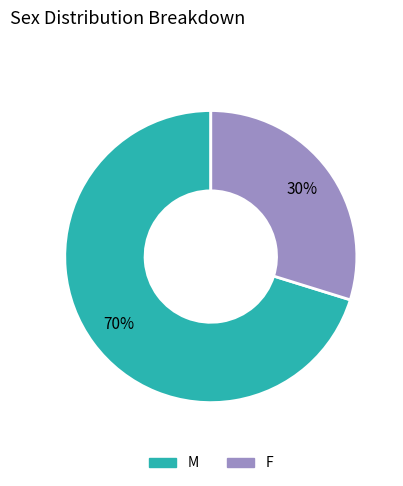

Rank the categories by value from highest to lowest.

M, F